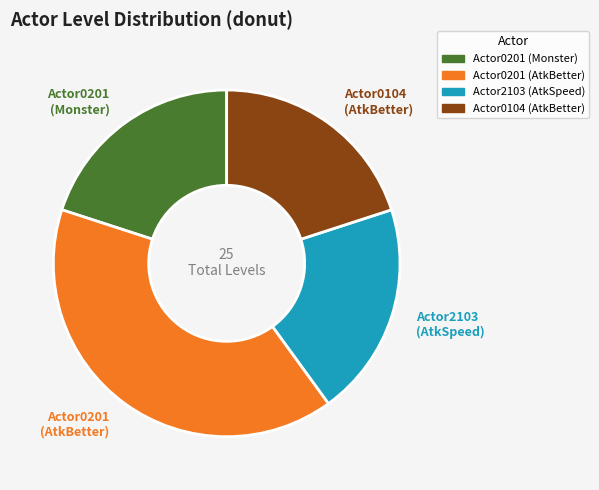

Which slice is the largest?

Actor0201 (AtkBetter)